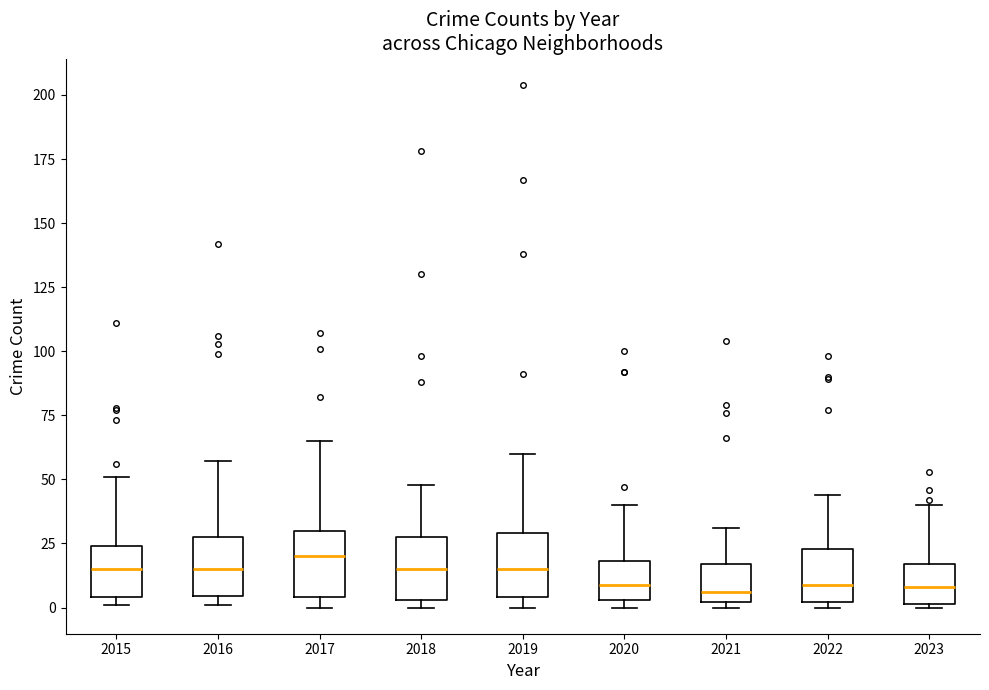

Reading left to right, read every box against the y-axis: the position of its median line, the range the box covers, and the ends of its whiskers. The values are not printed on the chart, so give them approximately, as read against the axis.

2015: median 15, box 5 to 25, whiskers 0 to 50
2016: median 15, box 5 to 30, whiskers 0 to 55
2017: median 20, box 5 to 30, whiskers 0 to 65
2018: median 15, box 5 to 30, whiskers 0 to 50
2019: median 15, box 5 to 30, whiskers 0 to 60
2020: median 10, box 5 to 20, whiskers 0 to 40
2021: median 5, box 0 to 15, whiskers 0 (just below the box's lower edge) to 30
2022: median 10, box 0 to 25, whiskers 0 (just below the box's lower edge) to 45
2023: median 10, box 0 to 15, whiskers 0 to 40